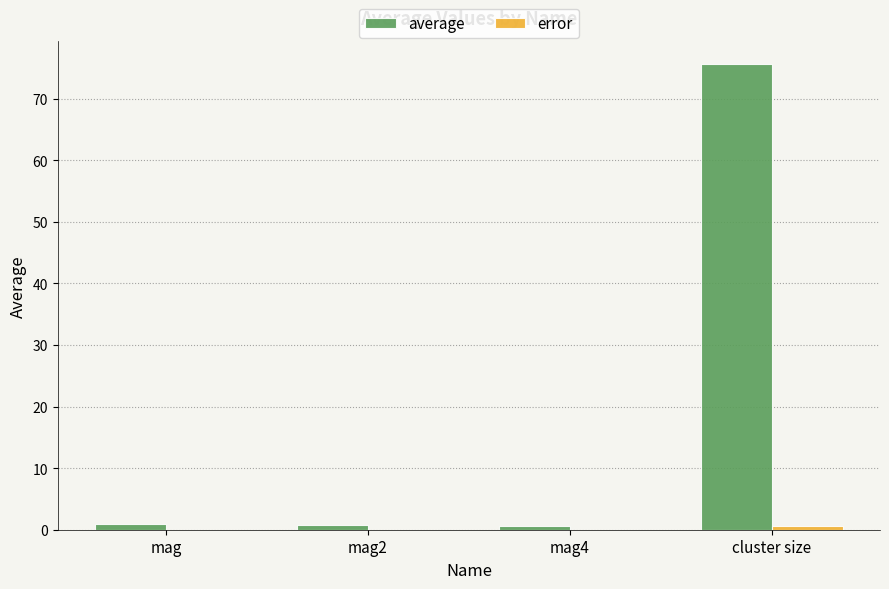

Which series changed the most between mag2 and cluster size?

average